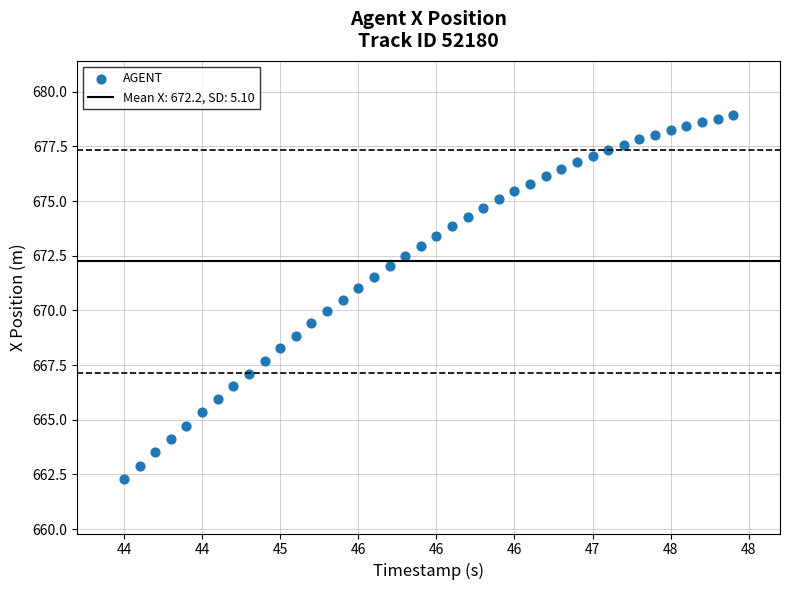

What is the range of X values (max minus min)?

3.9